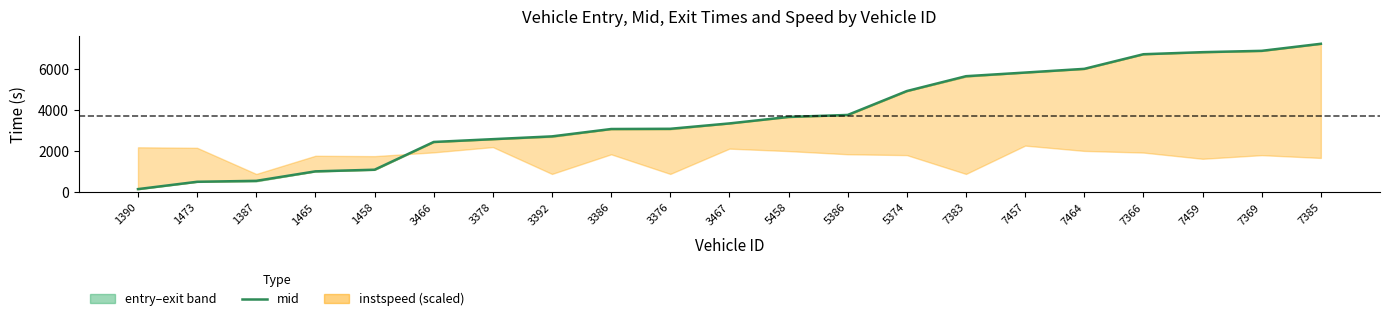

What is the label of the 2nd point from the left?

1473